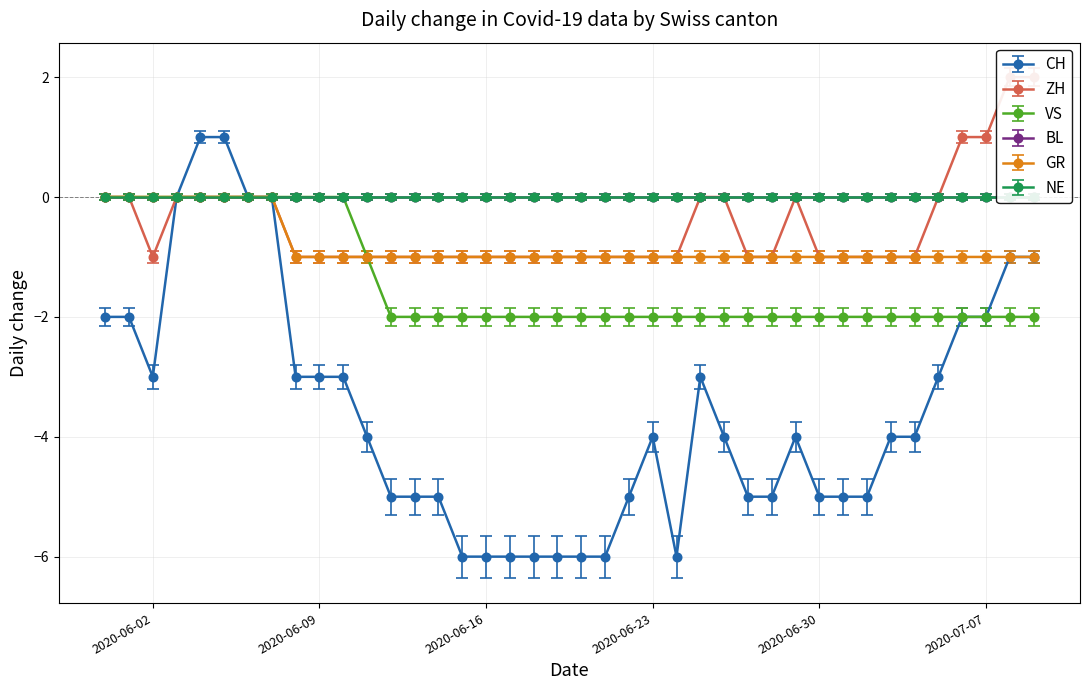

How many interior local peaks does the CH series have?

3